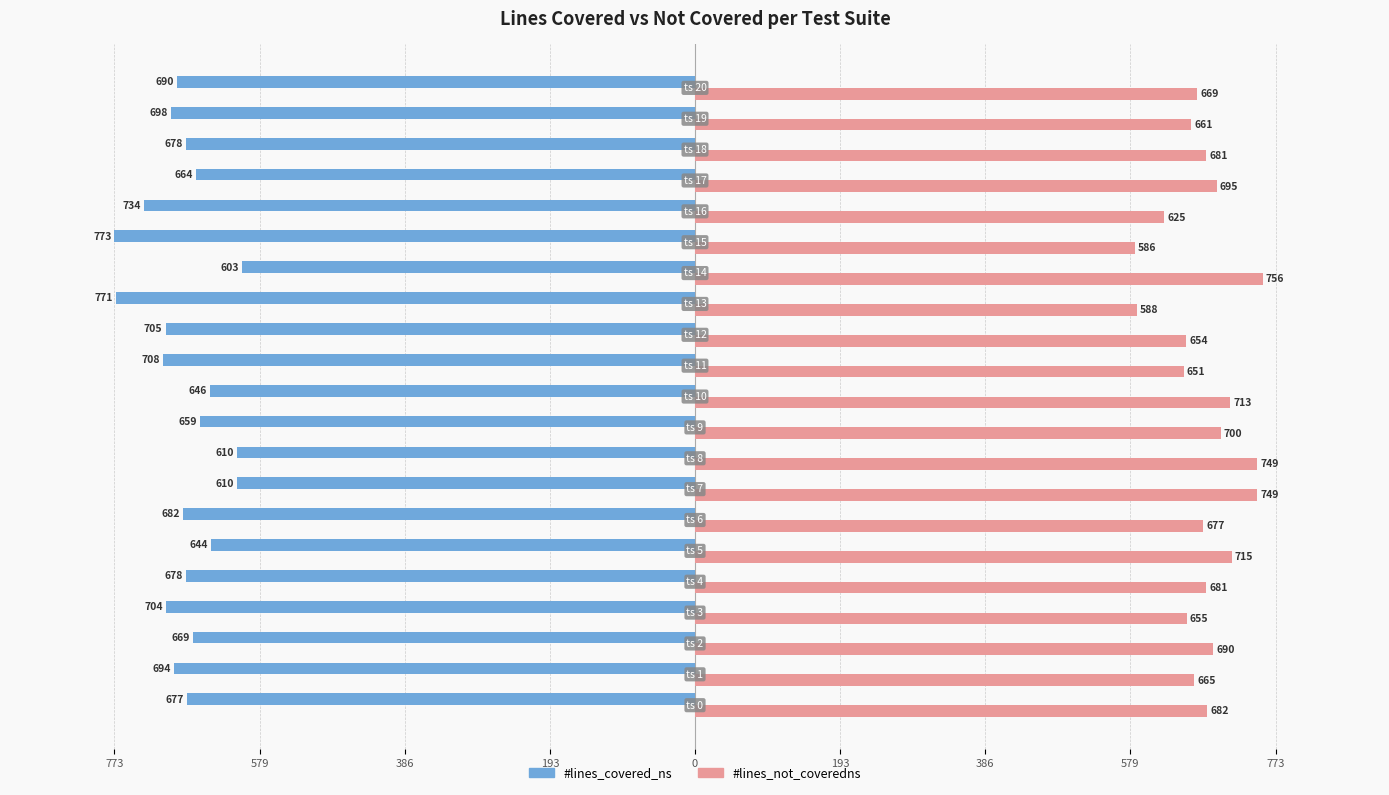

What are all the series names shown in the legend?

#lines_covered_ns, #lines_not_coveredns